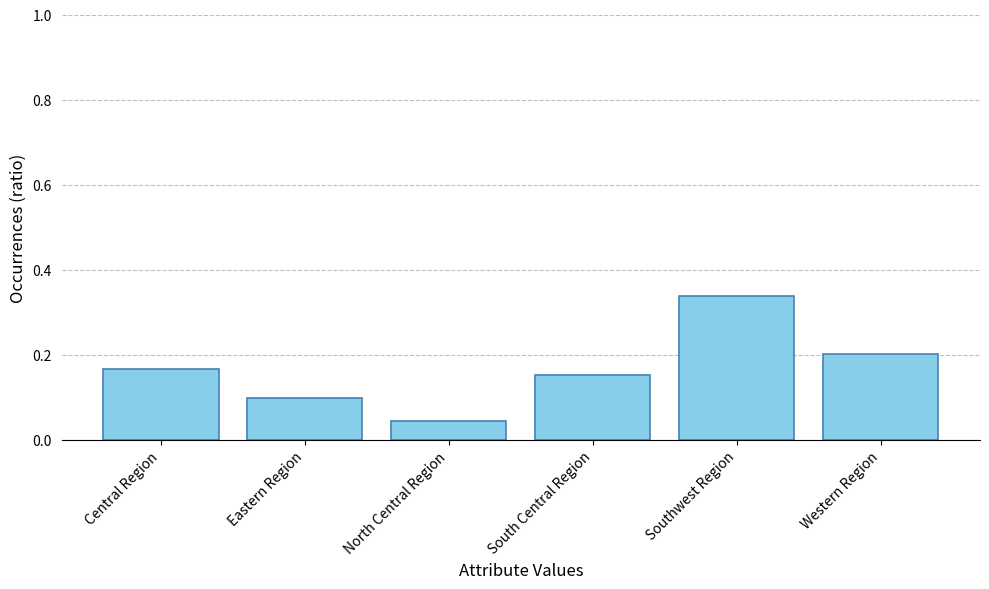

How many bars are there in total?

6